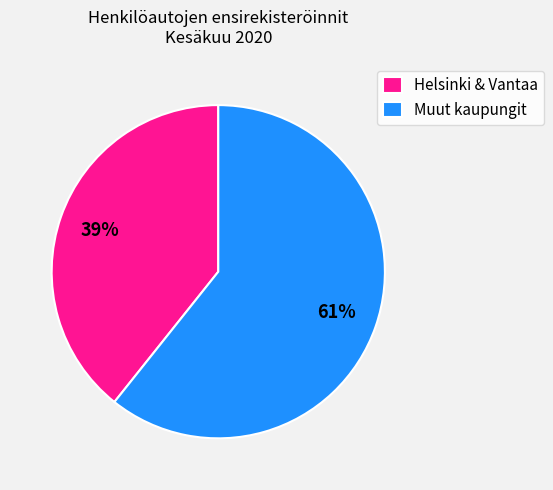

Approximately how many times larger is the value at Helsinki & Vantaa compared to Muut kaupungit?

0.6